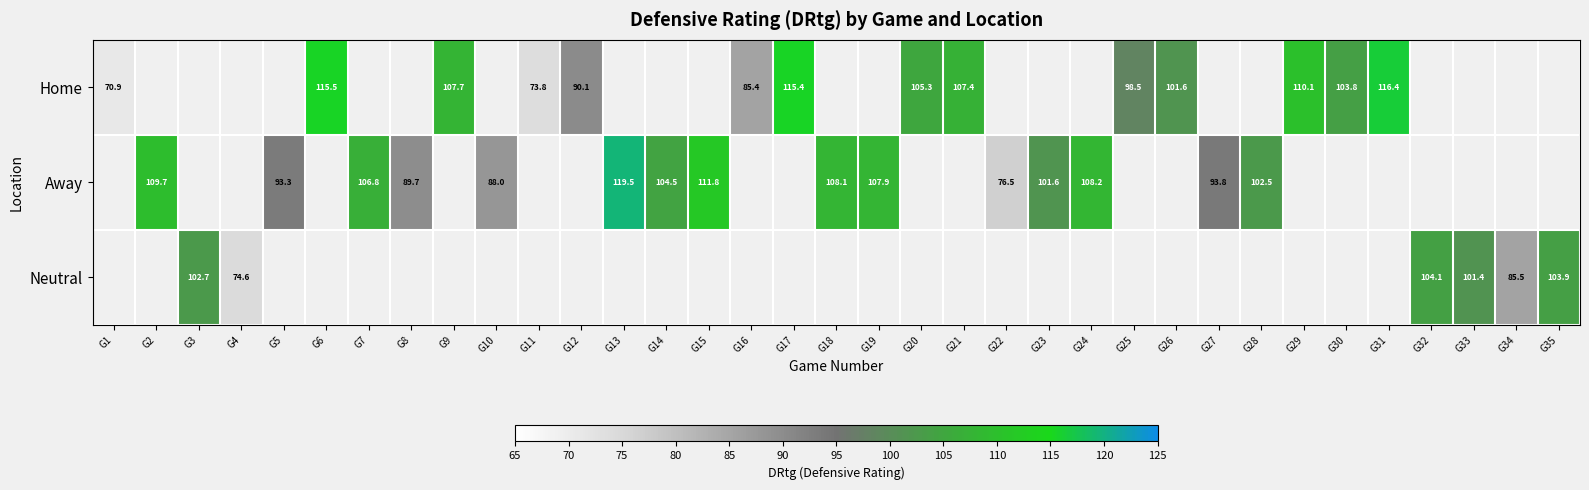

The Neutral series shows 137.3 at G33. True or false?

False